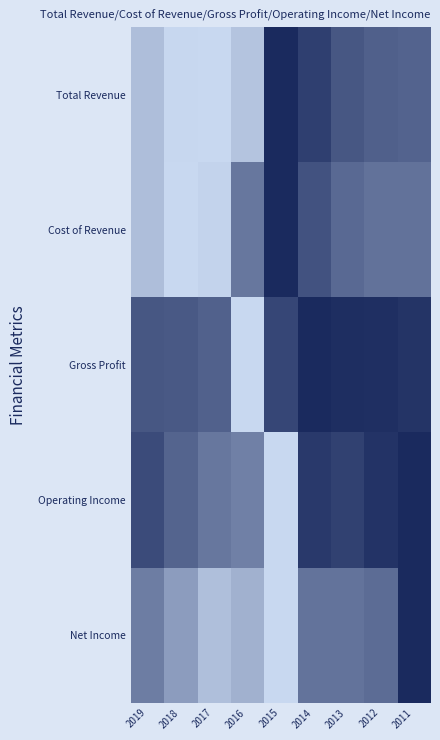

At which category is the sum across all series the highest?

2011